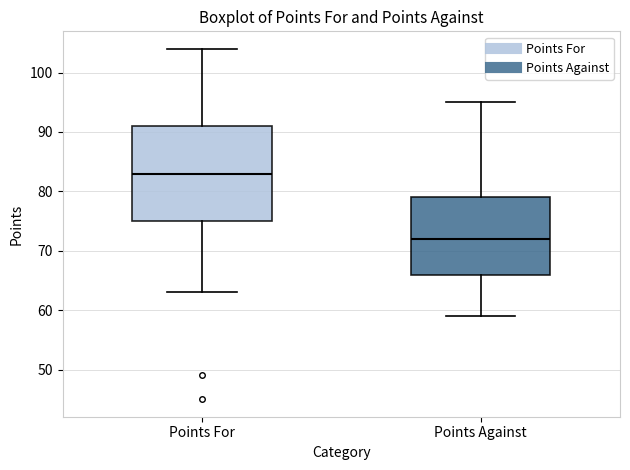

Reading left to right, read every box against the y-axis: the position of its median line, the range the box covers, and the ends of its whiskers. The values are not printed on the chart, so give them approximately, as read against the axis.

Points For: median 83, box 75 to 91, whiskers 63 to 104
Points Against: median 72, box 66 to 79, whiskers 59 to 95